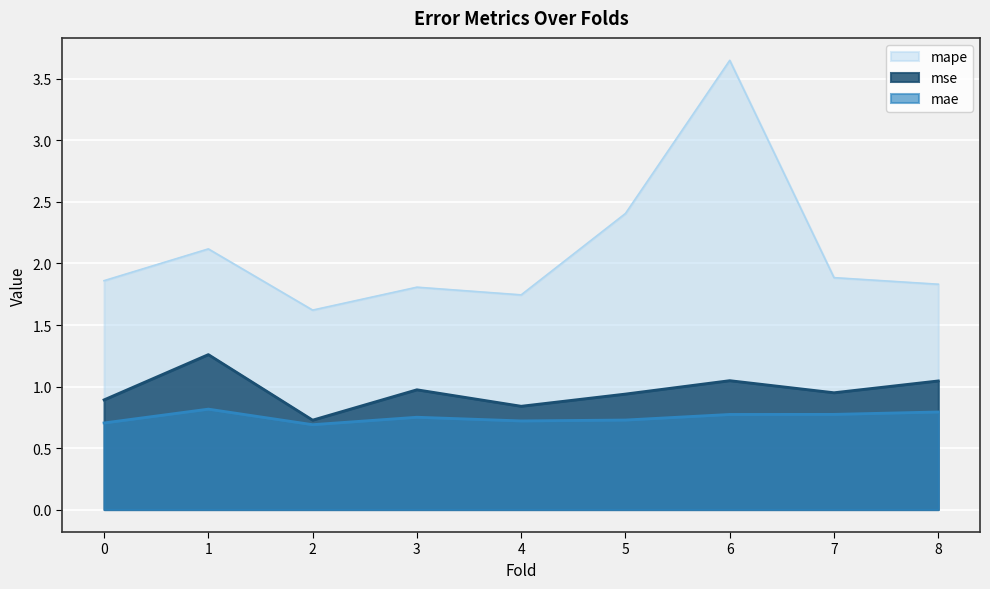

How many interior local valleys does the mae series have?

2